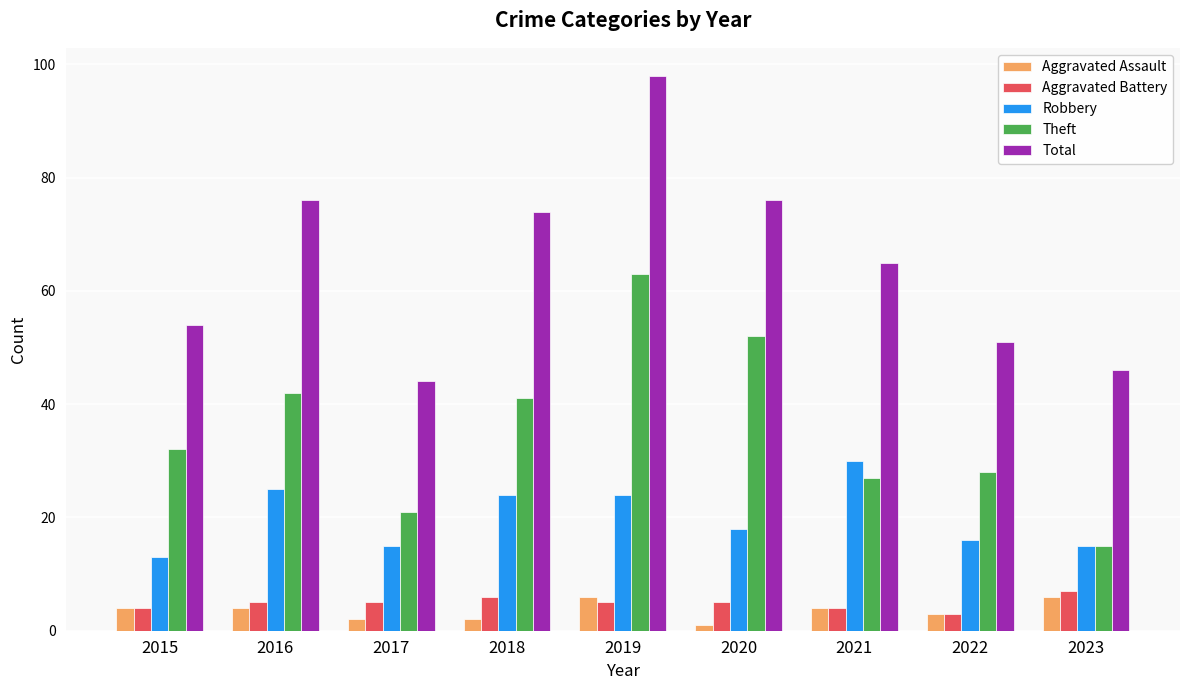

What is the difference between the maximum and minimum values in the Robbery series?

17